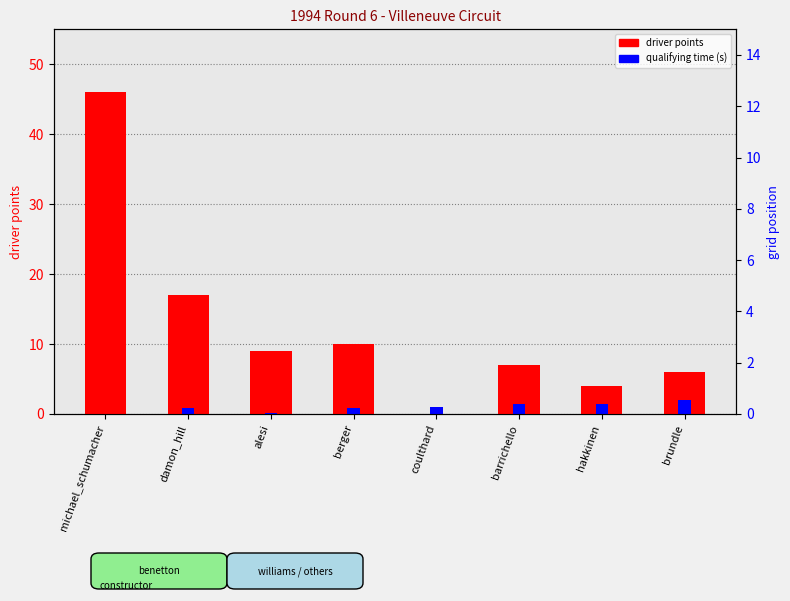

What is the sum of the qualifying time (s) values at brundle and barrichello?

3.4